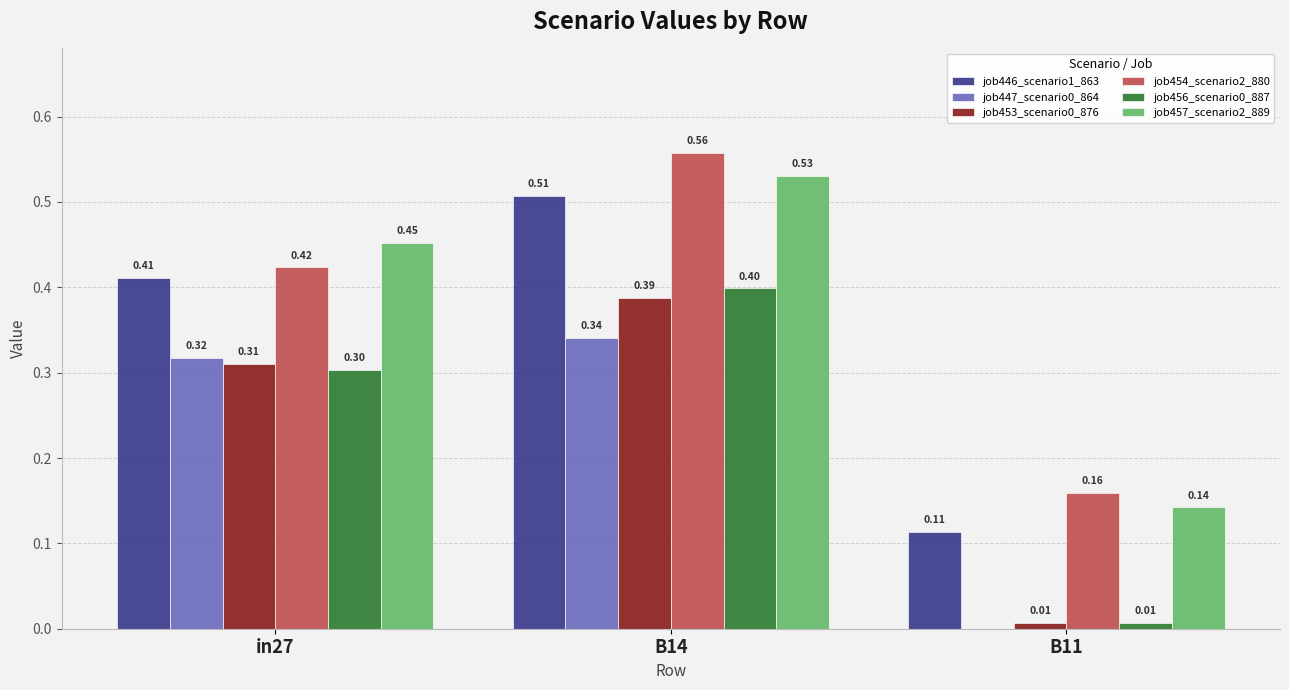

Between in27 and B14, which series saw the biggest shift?

job454_scenario2_880